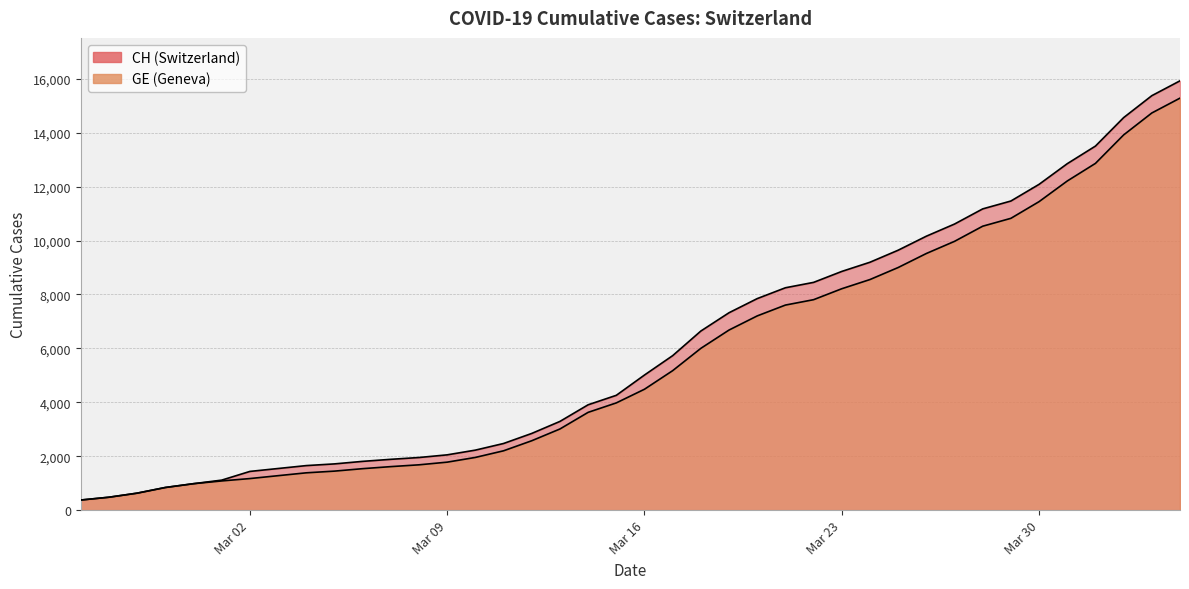

How many data points in CH are above 5012?

19